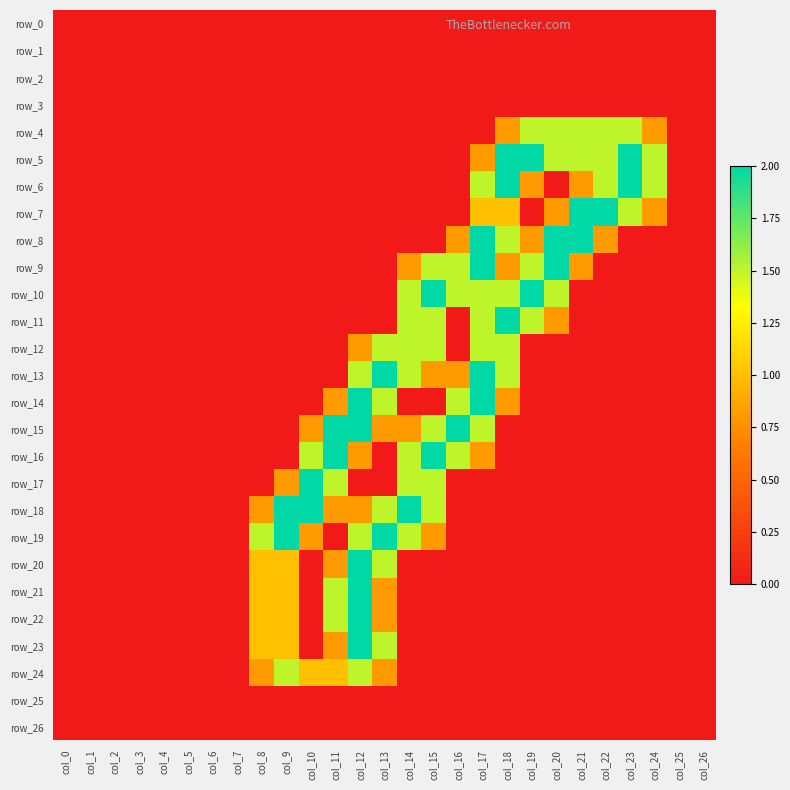

Rank the series at col_25 from highest to lowest value.

row_0, row_1, row_2, row_3, row_4, row_5, row_6, row_7, row_8, row_9, row_10, row_11, row_12, row_13, row_14, row_15, row_16, row_17, row_18, row_19, row_20, row_21, row_22, row_23, row_24, row_25, row_26